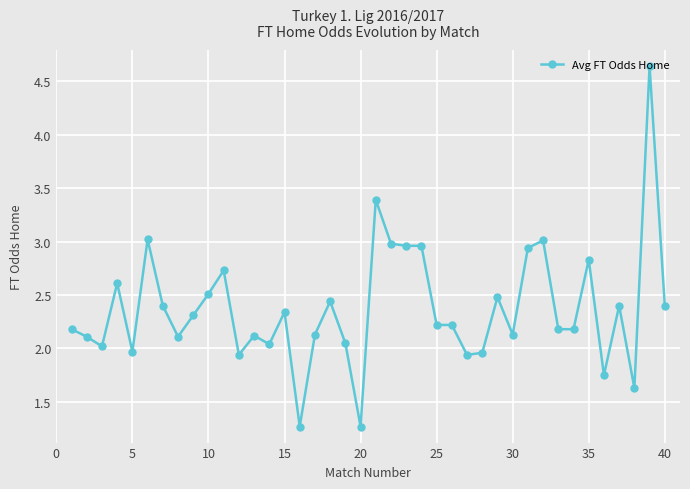

What is the difference between the second highest and second lowest values?

2.1